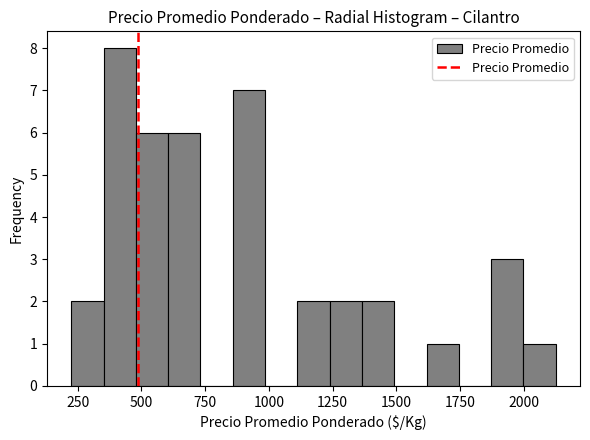

Around what value on the x-axis is the tallest bar? Give the approximate position of its centre, as read against the axis.

400